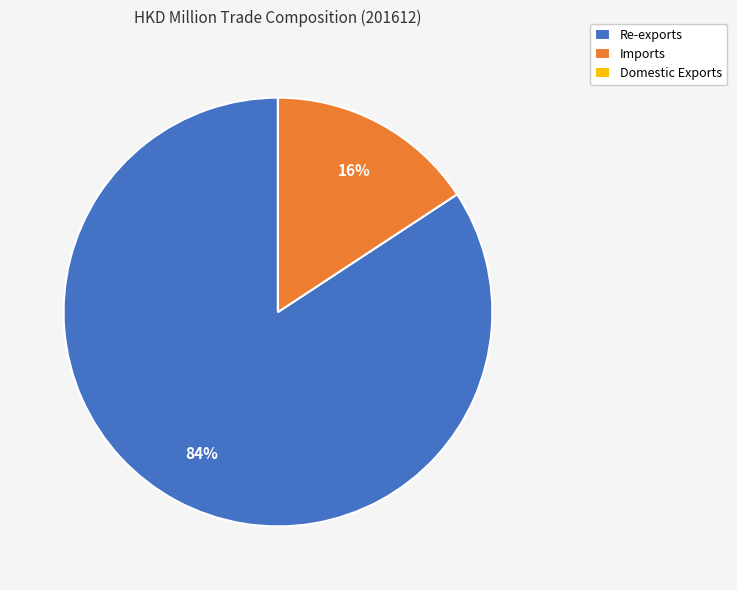

To the nearest percent, what is the difference between the largest and smallest slice percentages?

84%